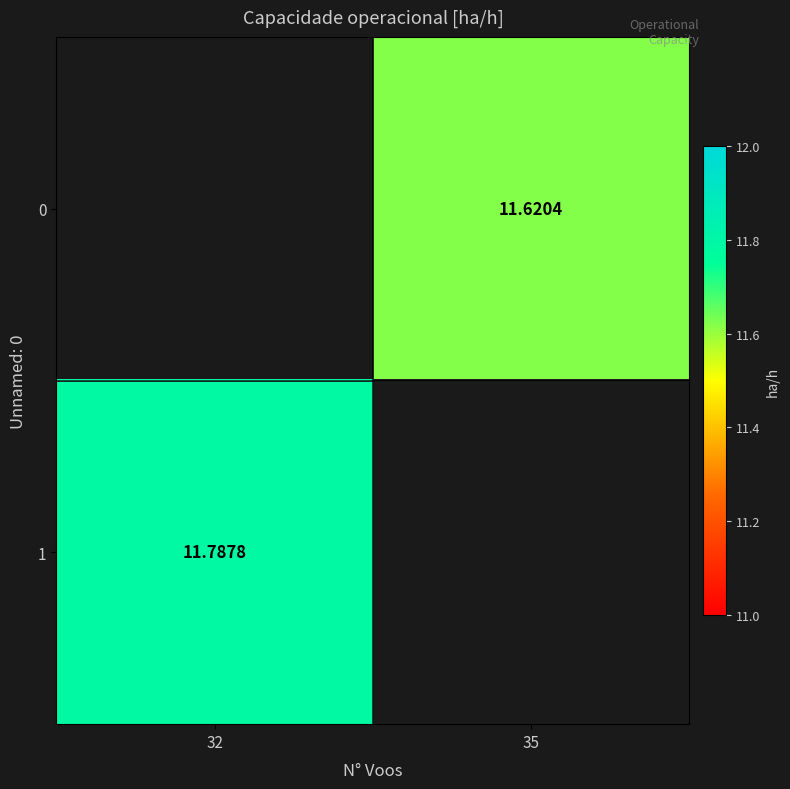

Rank the series by their maximum value, from lowest to highest.

0, 1